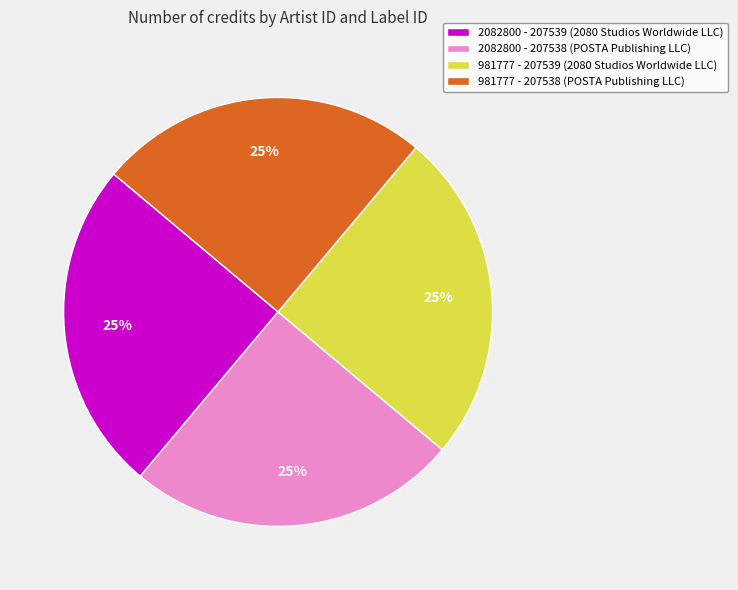

How many slices are in this pie chart?

4